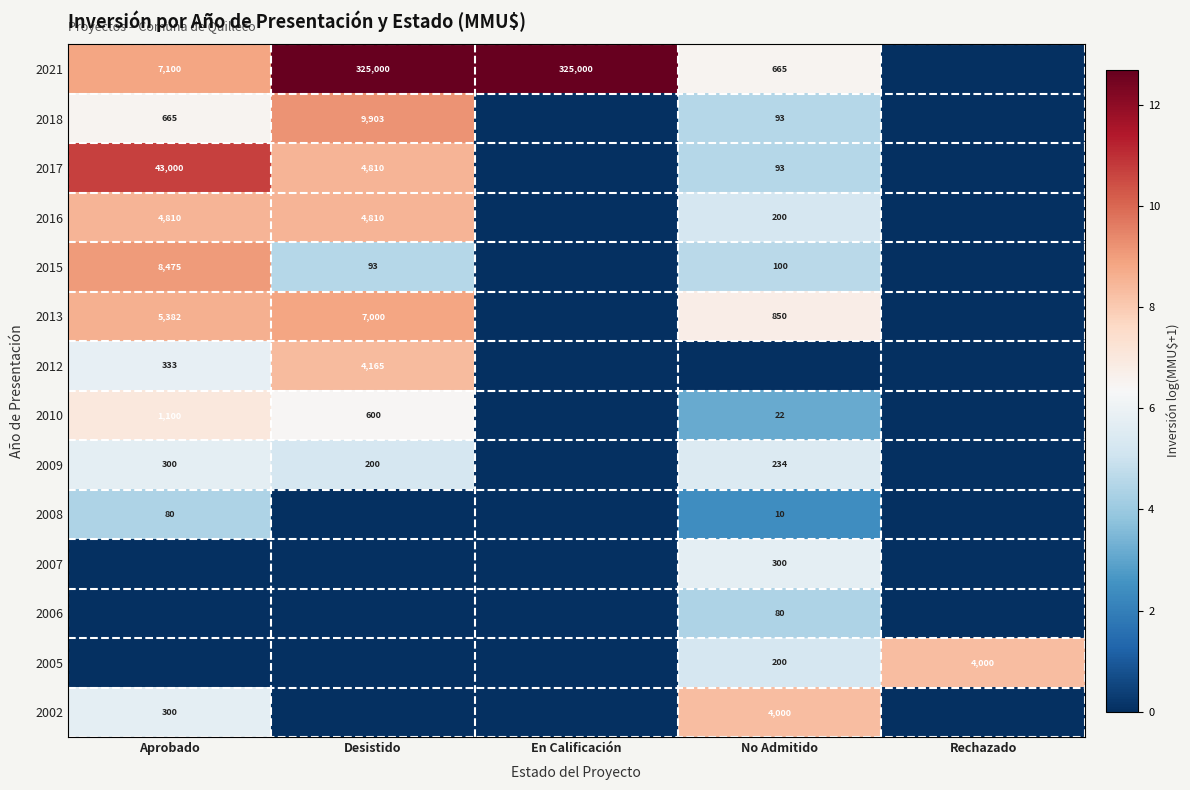

True or false: 2021 has a value of 102629 at Desistido.

False